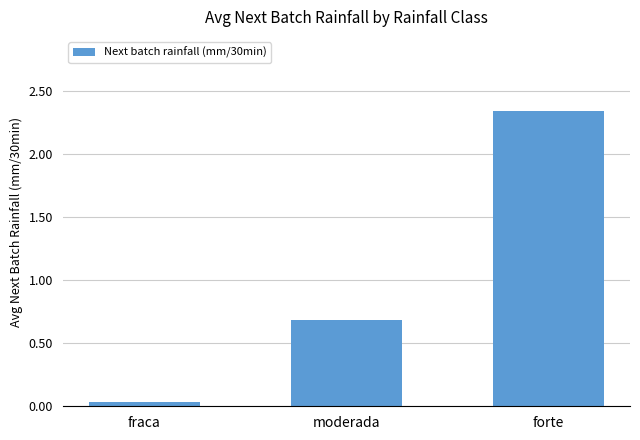

Count the number of categories in the chart.

3